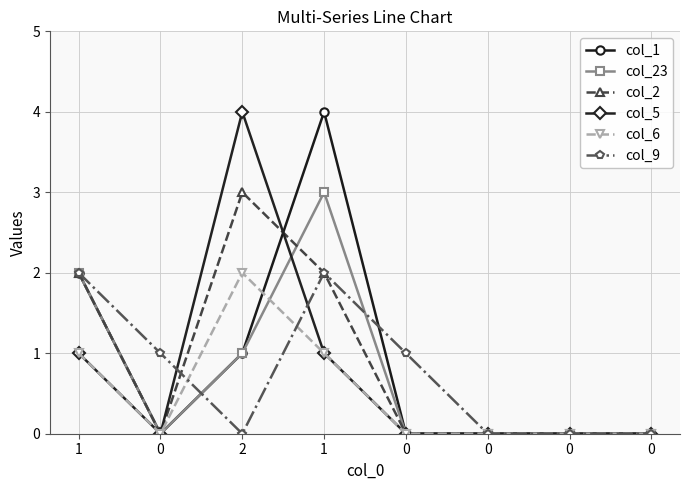

How many data points in col_9 are less than 1?

4